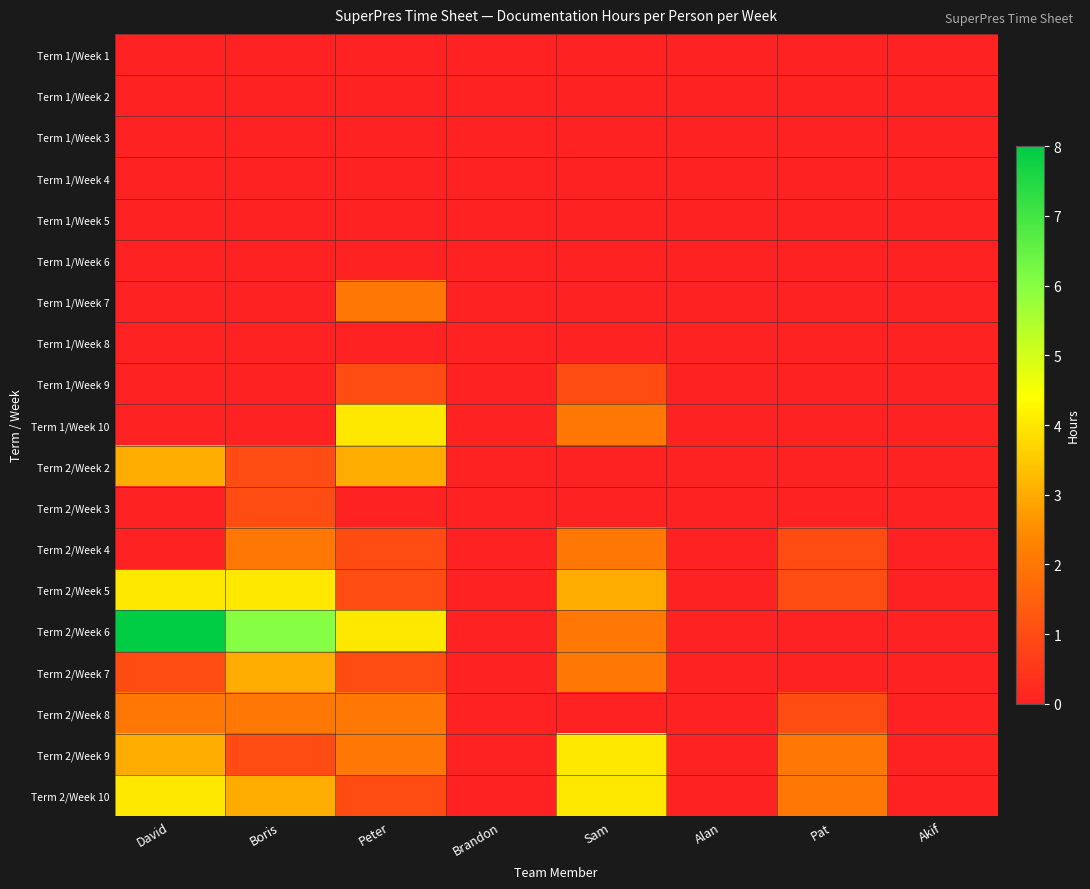

Reading left to right, transcribe all the data shown in this chart.

Term 1/Week 1: David=0	Boris=0	Peter=0	Brandon=0	Sam=0	Alan=0	Pat=0	Akif=0
Term 1/Week 2: David=0	Boris=0	Peter=0	Brandon=0	Sam=0	Alan=0	Pat=0	Akif=0
Term 1/Week 3: David=0	Boris=0	Peter=0	Brandon=0	Sam=0	Alan=0	Pat=0	Akif=0
Term 1/Week 4: David=0	Boris=0	Peter=0	Brandon=0	Sam=0	Alan=0	Pat=0	Akif=0
Term 1/Week 5: David=0	Boris=0	Peter=0	Brandon=0	Sam=0	Alan=0	Pat=0	Akif=0
Term 1/Week 6: David=0	Boris=0	Peter=0	Brandon=0	Sam=0	Alan=0	Pat=0	Akif=0
Term 1/Week 7: David=0	Boris=0	Peter=2	Brandon=0	Sam=0	Alan=0	Pat=0	Akif=0
Term 1/Week 8: David=0	Boris=0	Peter=0	Brandon=0	Sam=0	Alan=0	Pat=0	Akif=0
Term 1/Week 9: David=0	Boris=0	Peter=1	Brandon=0	Sam=1	Alan=0	Pat=0	Akif=0
Term 1/Week 10: David=0	Boris=0	Peter=4	Brandon=0	Sam=2	Alan=0	Pat=0	Akif=0
Term 2/Week 2: David=3	Boris=1	Peter=3	Brandon=0	Sam=0	Alan=0	Pat=0	Akif=0
Term 2/Week 3: David=0	Boris=1	Peter=0	Brandon=0	Sam=0	Alan=0	Pat=0	Akif=0
Term 2/Week 4: David=0	Boris=2	Peter=1	Brandon=0	Sam=2	Alan=0	Pat=1	Akif=0
Term 2/Week 5: David=4	Boris=4	Peter=1	Brandon=0	Sam=3	Alan=0	Pat=1	Akif=0
Term 2/Week 6: David=8	Boris=6	Peter=4	Brandon=0	Sam=2	Alan=0	Pat=0	Akif=0
Term 2/Week 7: David=1	Boris=3	Peter=1	Brandon=0	Sam=2	Alan=0	Pat=0	Akif=0
Term 2/Week 8: David=2	Boris=2	Peter=2	Brandon=0	Sam=0	Alan=0	Pat=1	Akif=0
Term 2/Week 9: David=3	Boris=1	Peter=2	Brandon=0	Sam=4	Alan=0	Pat=2	Akif=0
Term 2/Week 10: David=4	Boris=3	Peter=1	Brandon=0	Sam=4	Alan=0	Pat=2	Akif=0